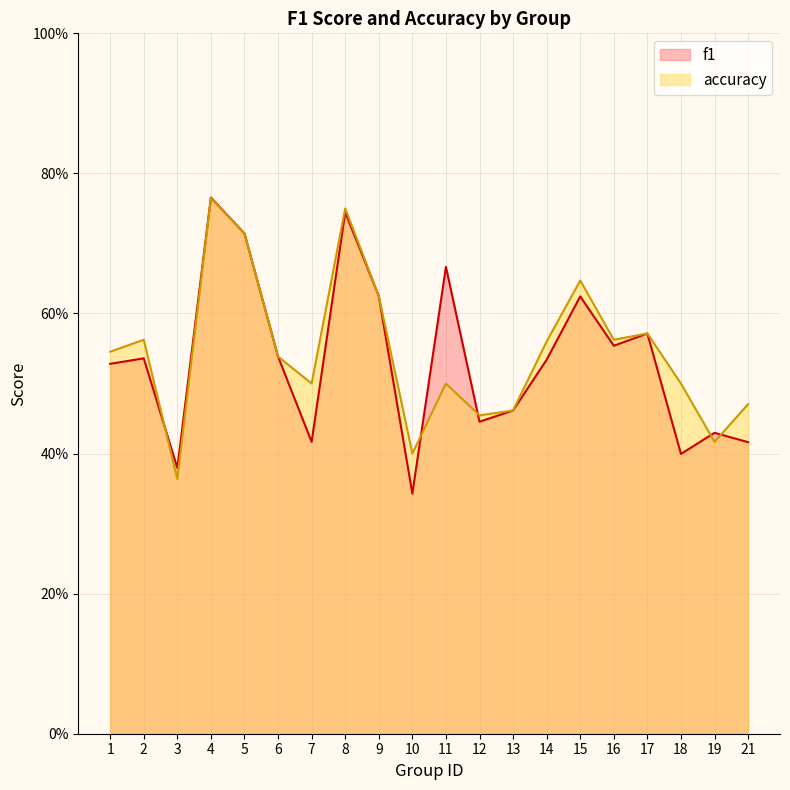

Where do accuracy and f1 first cross each other?

2 and 3